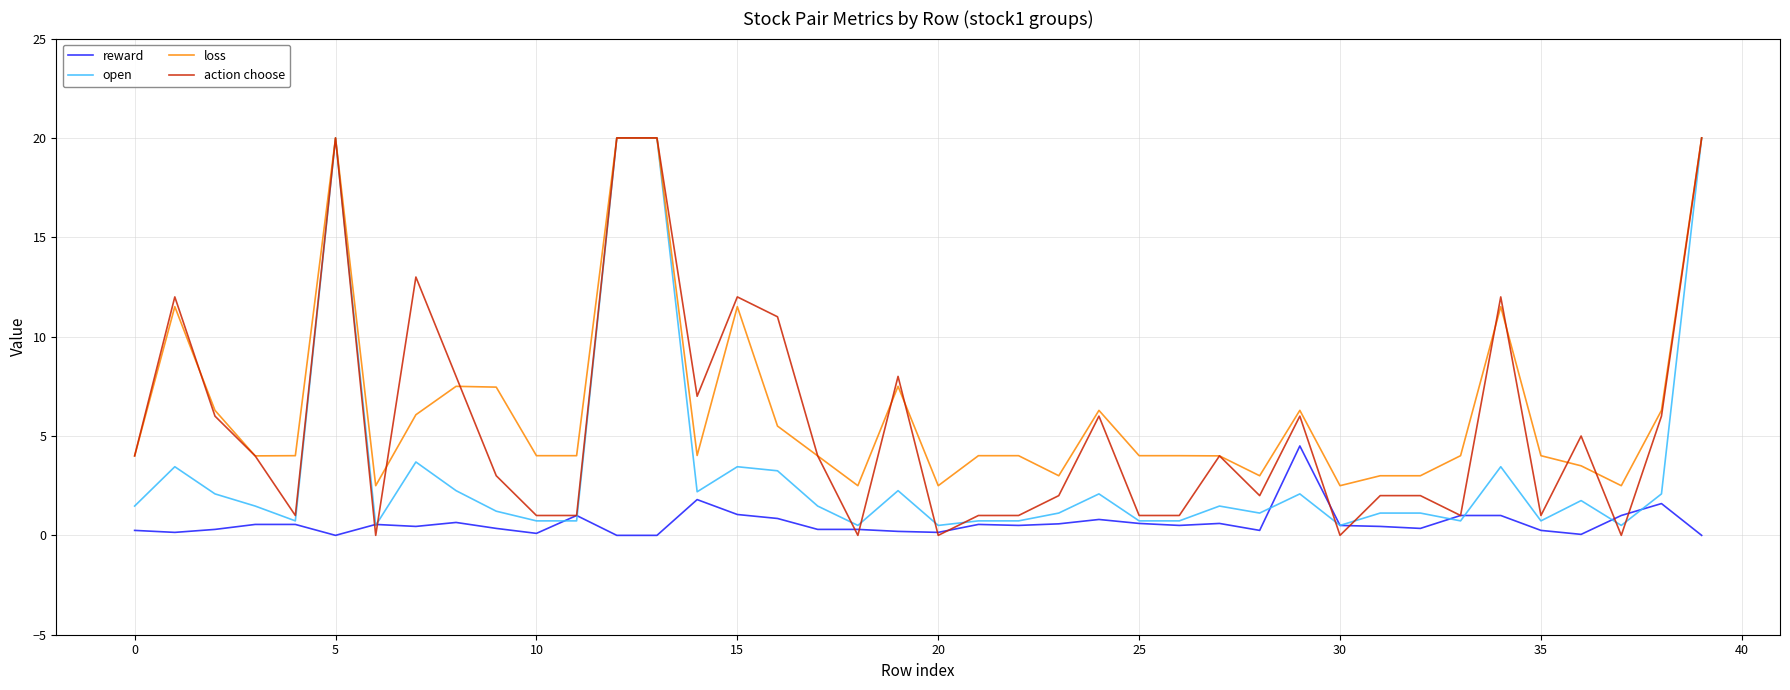

Which series has the largest range (max minus min)?

action choose